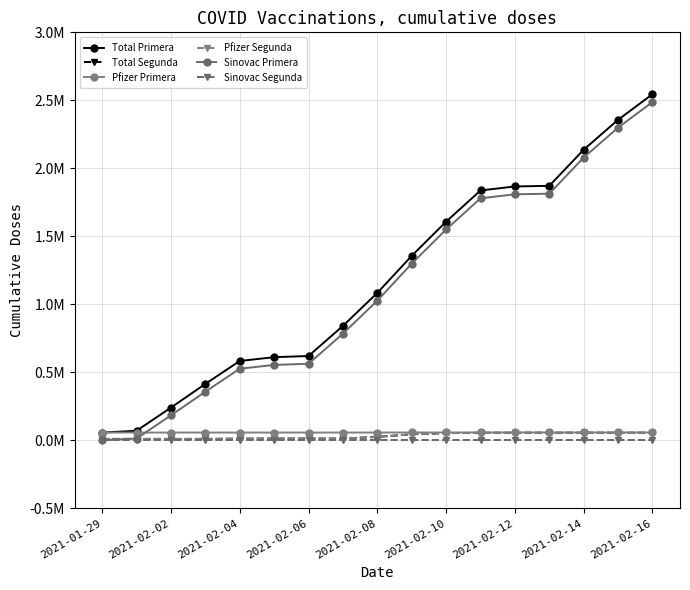

List the series in order of their peak value, lowest first.

Sinovac Segunda, Total Segunda, Pfizer Segunda, Pfizer Primera, Sinovac Primera, Total Primera